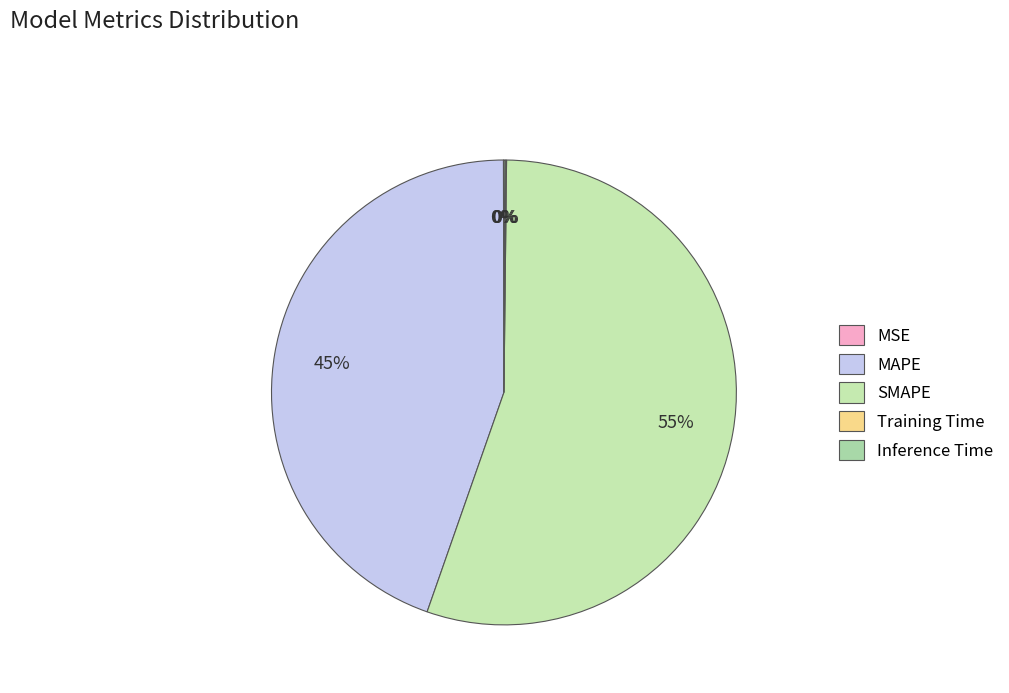

Is it true that Inference Time is 10% of the pie?

False